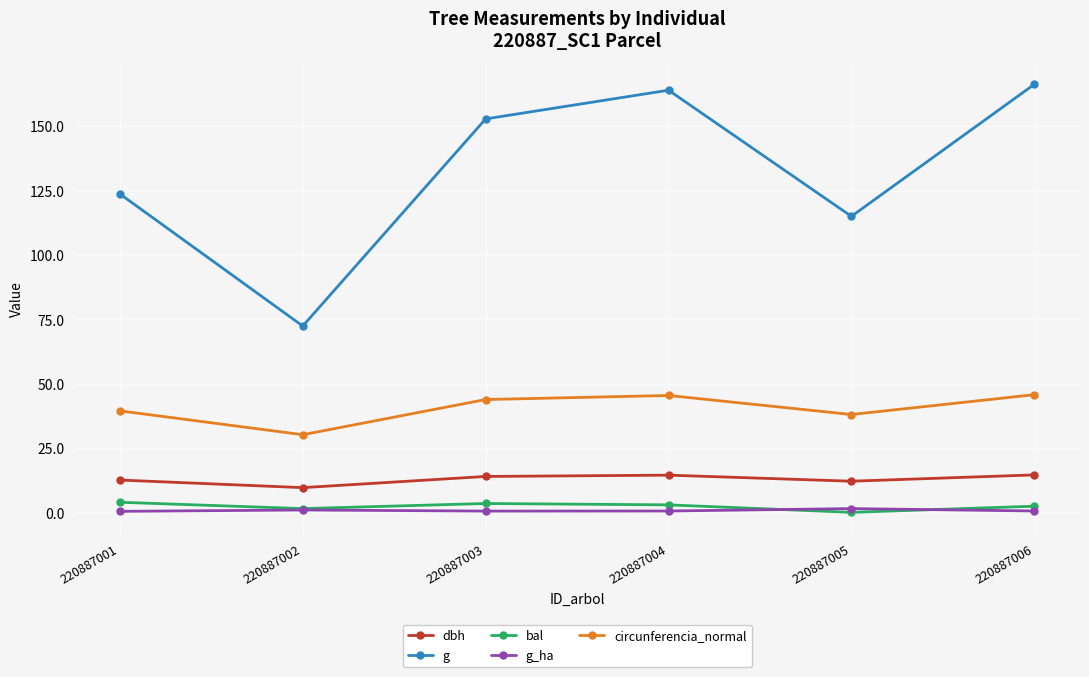

What is the sum of all g_ha values?

4.3